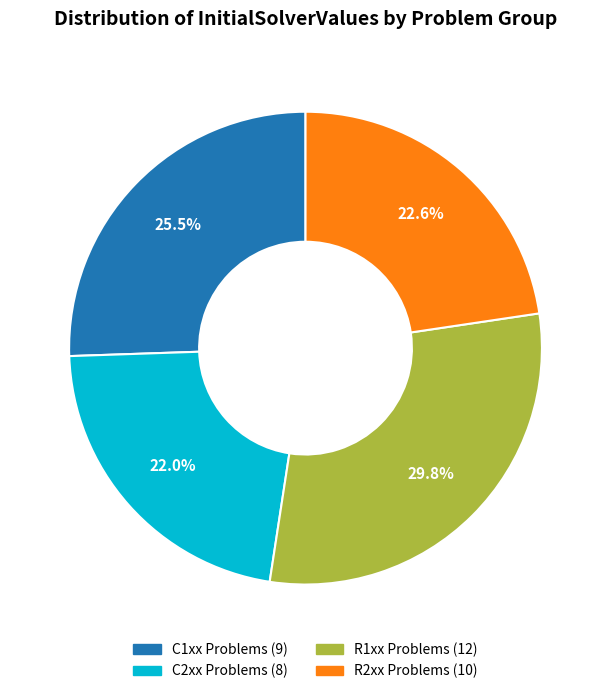

Does any single category account for the majority?

No